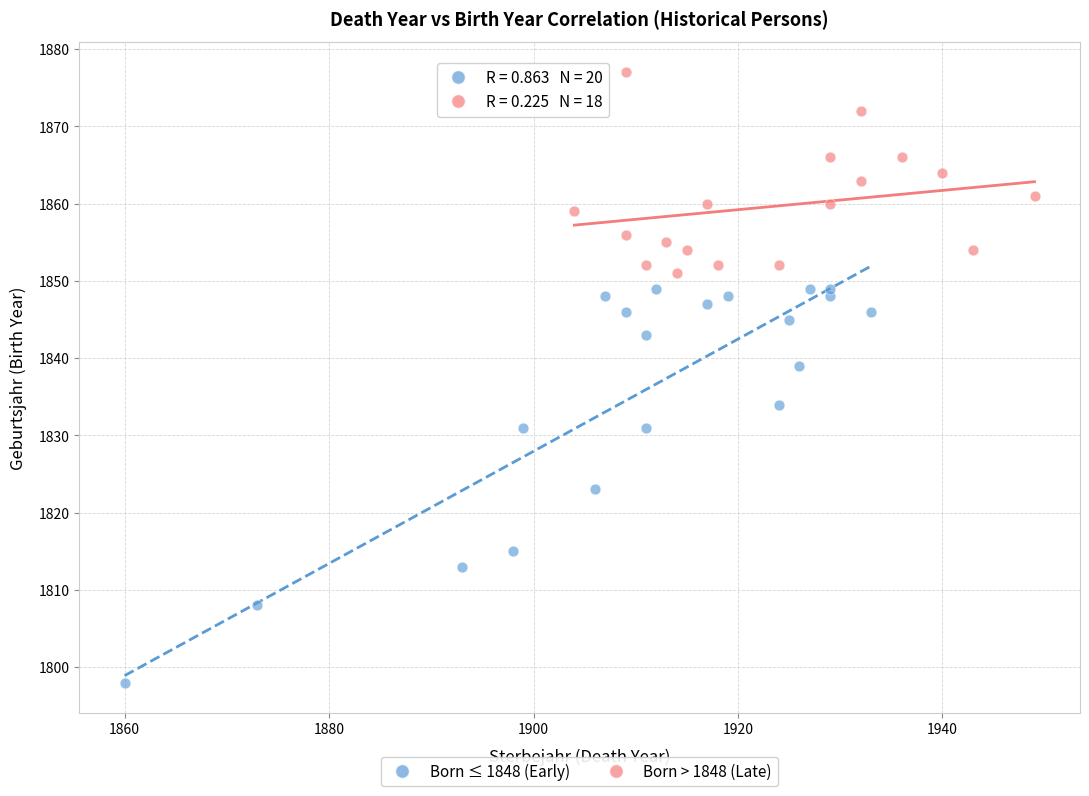

Which series contains the highest Y value?

Born > 1848 (Late)